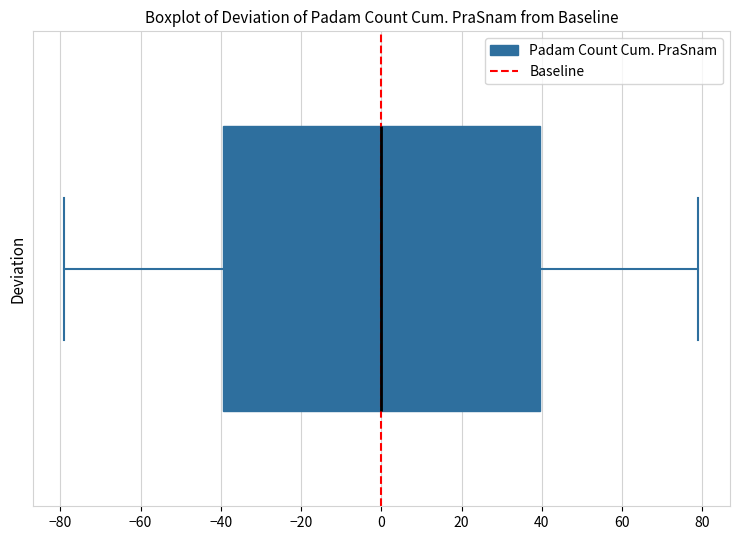

Transcribe this box plot: give where the median line is, the range the box spans, and where the two whiskers end, as read against the x-axis. The values are not printed on the chart, so give them approximately, as read against the axis.

median 0, box -40 to 40, whiskers -78 to 80